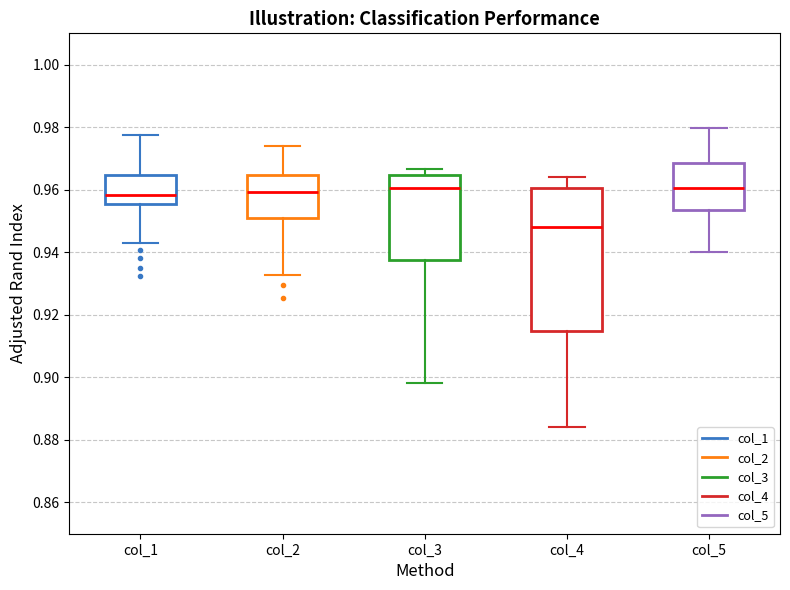

Which box is the tallest, from its lower edge to its upper edge?

col_4